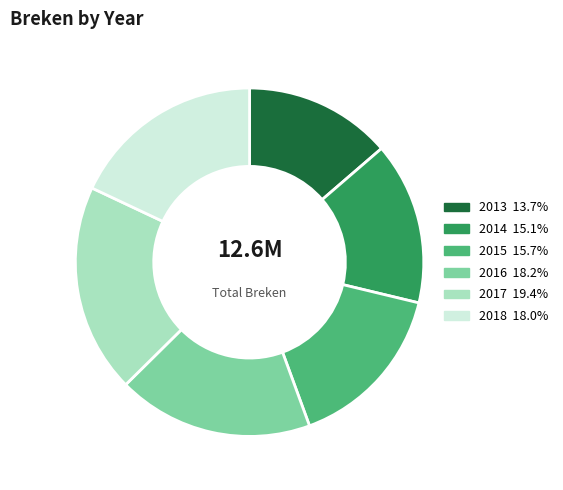

True or false: 2014 accounts for 2% of the total.

False